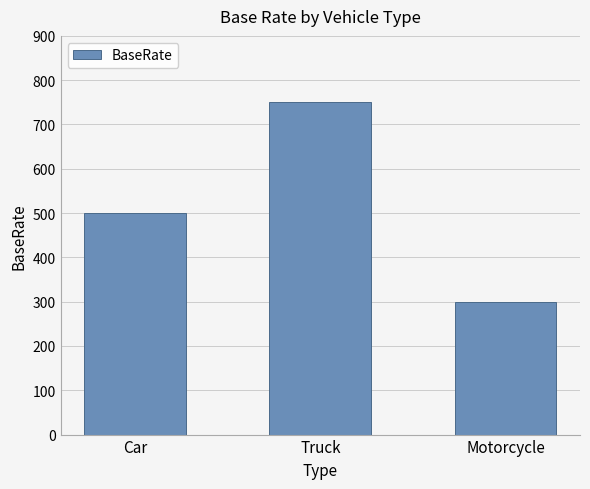

Reading left to right, transcribe all the data shown in this chart.

Car=500	Truck=750	Motorcycle=300